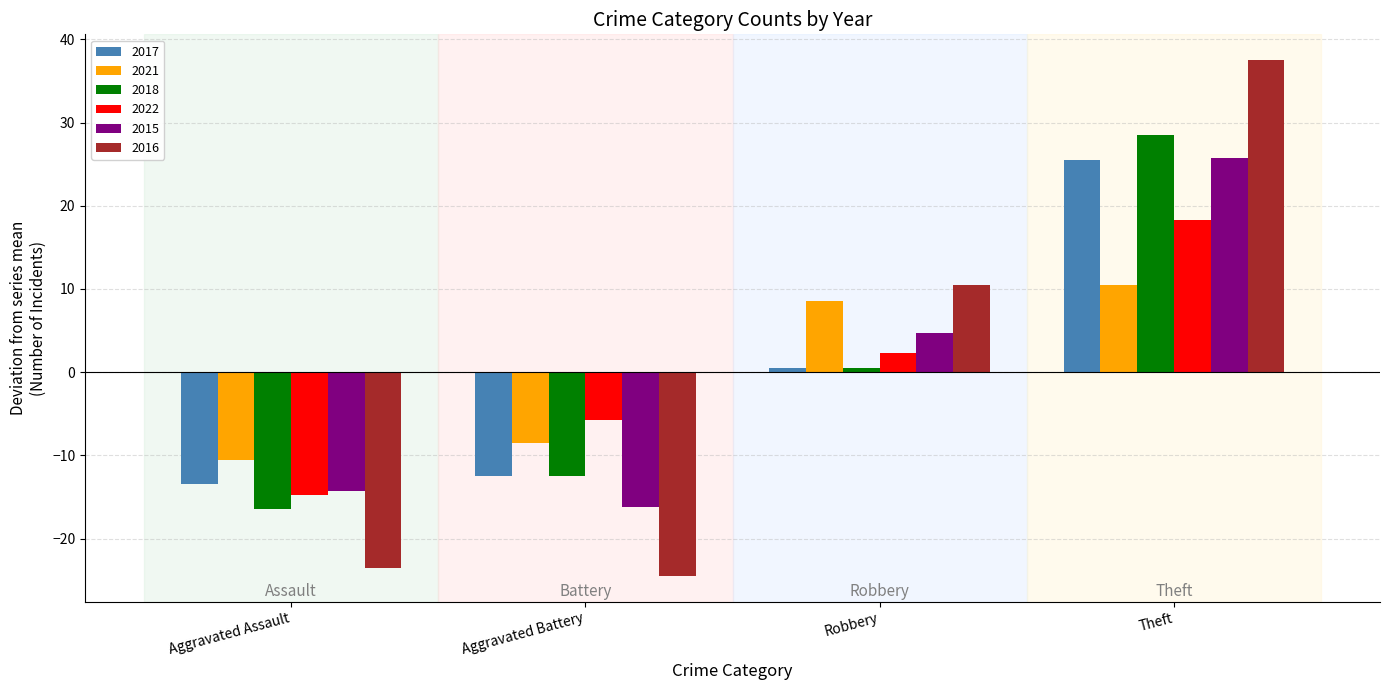

At which category is the sum across all series the highest?

Theft